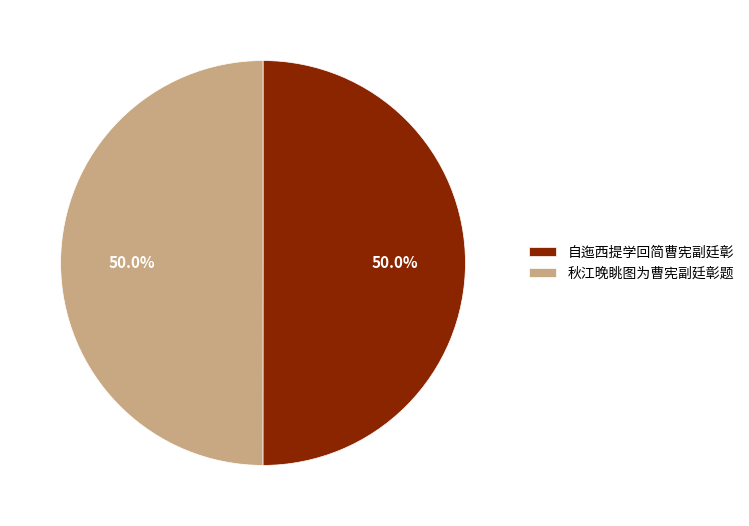

How many segments does this pie chart have?

2